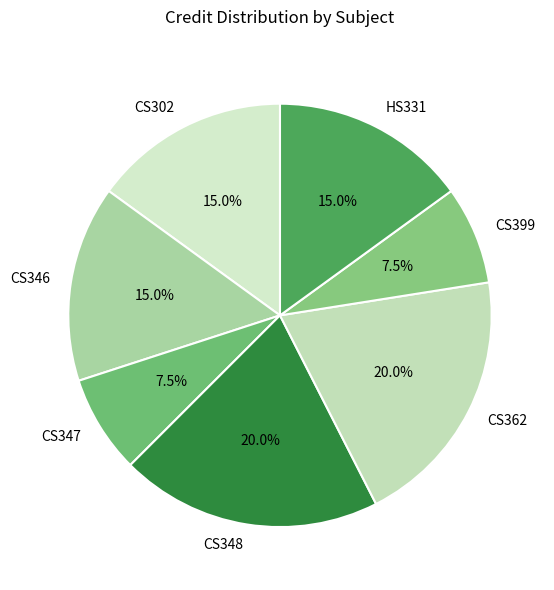

Does CS348 account for over 50% of the chart?

No